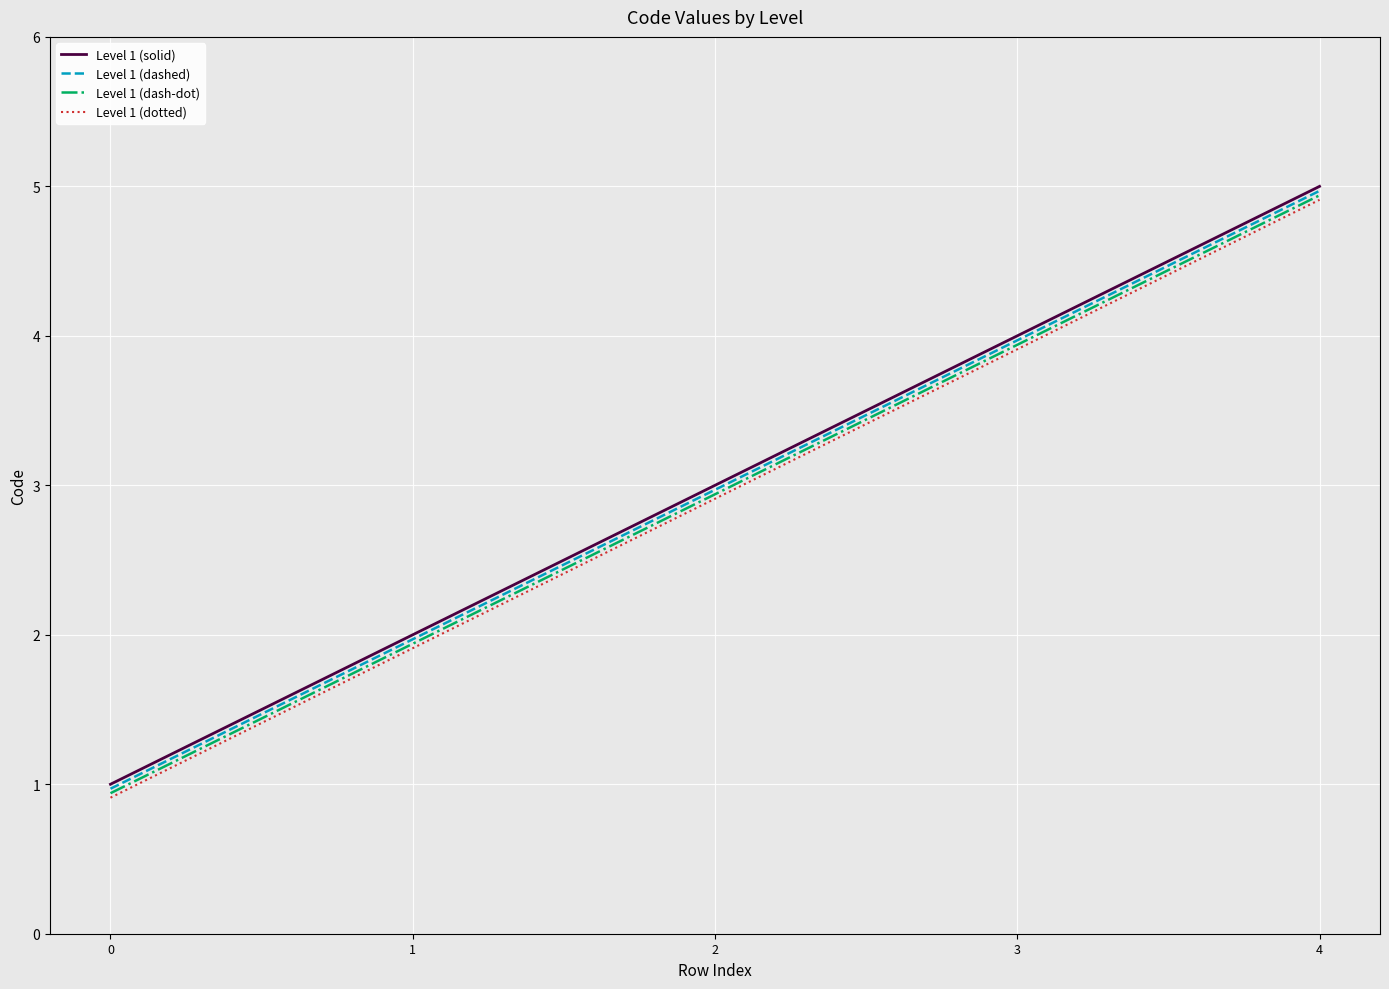

What is the difference between the highest and lowest values at 1?

0.1